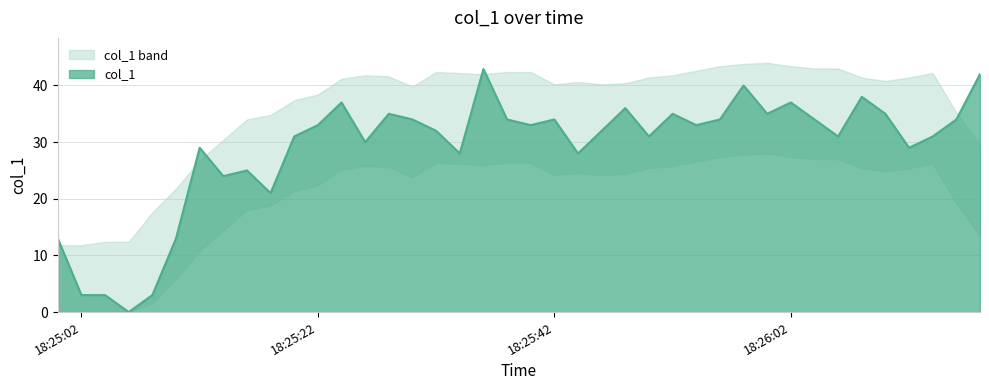

What is the difference between the second highest and second lowest values?

39.0